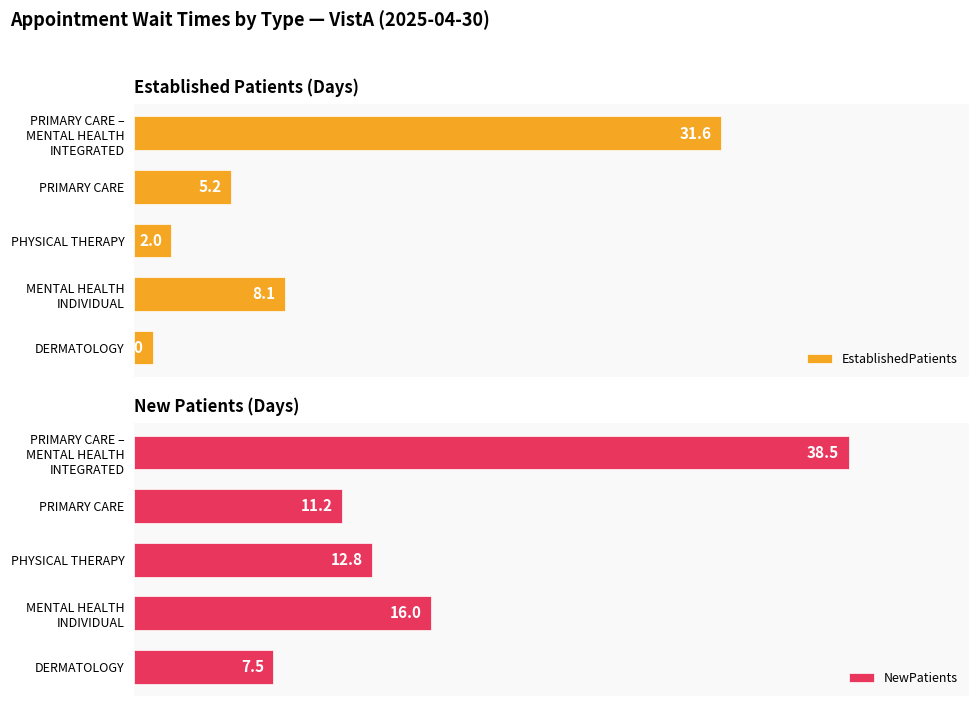

At which label is EstablishedPatients closest to 16?

MENTAL HEALTH
INDIVIDUAL